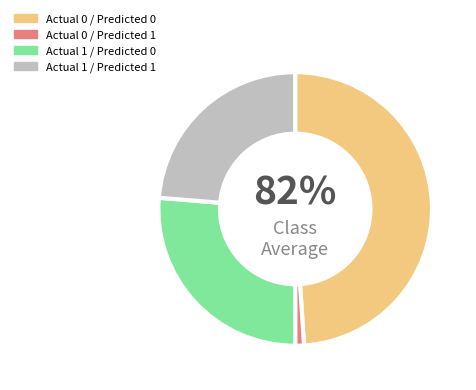

How many segments does this pie chart have?

4